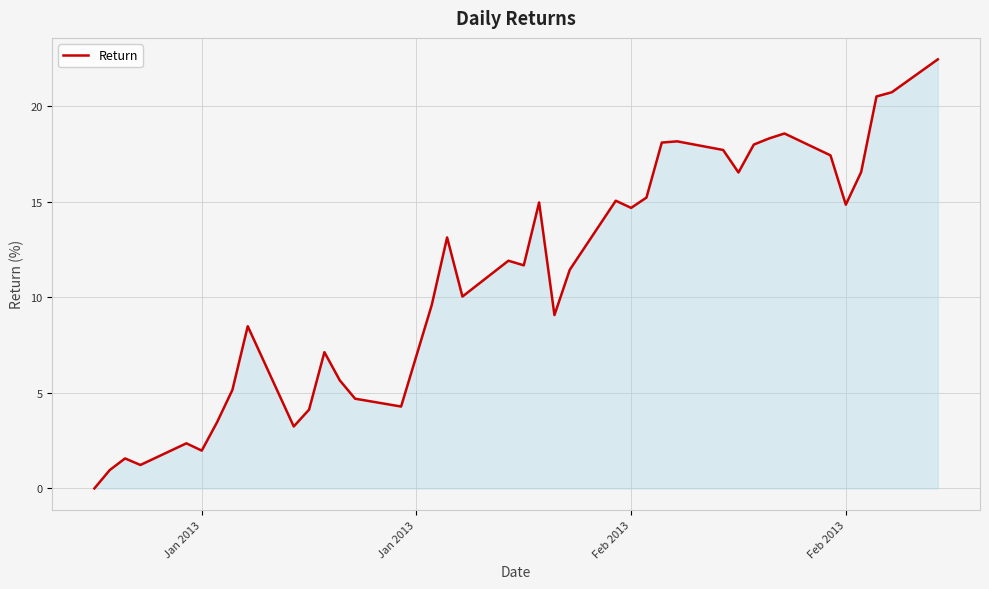

How many values are below 11?

19